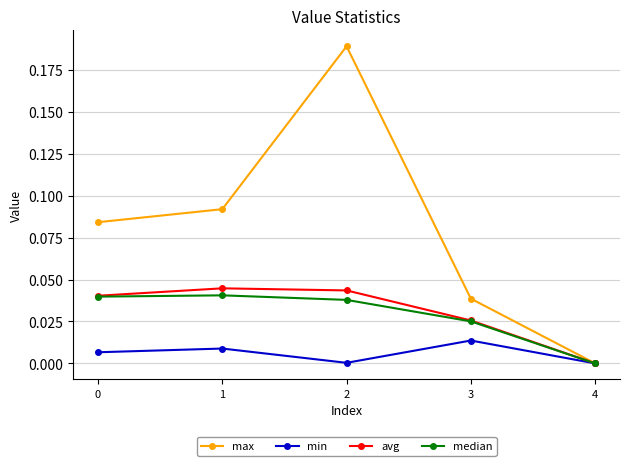

Rank the series by their maximum value, from lowest to highest.

min, median, avg, max